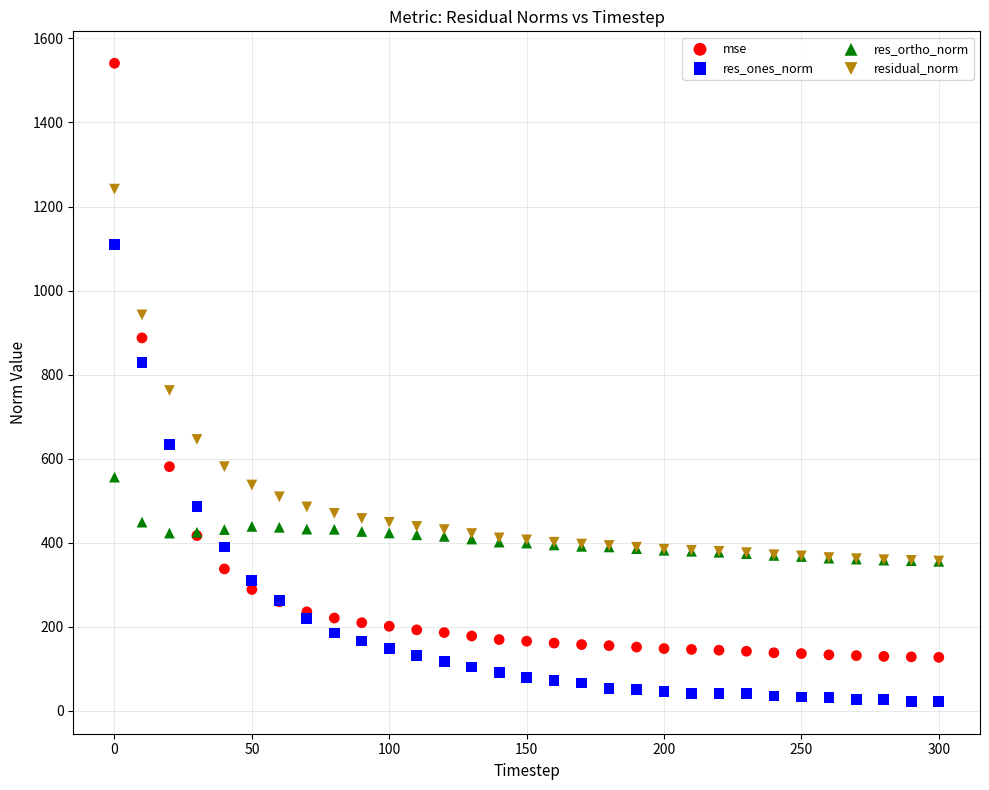

Across all series, what Y value is closest to 780?

762.0